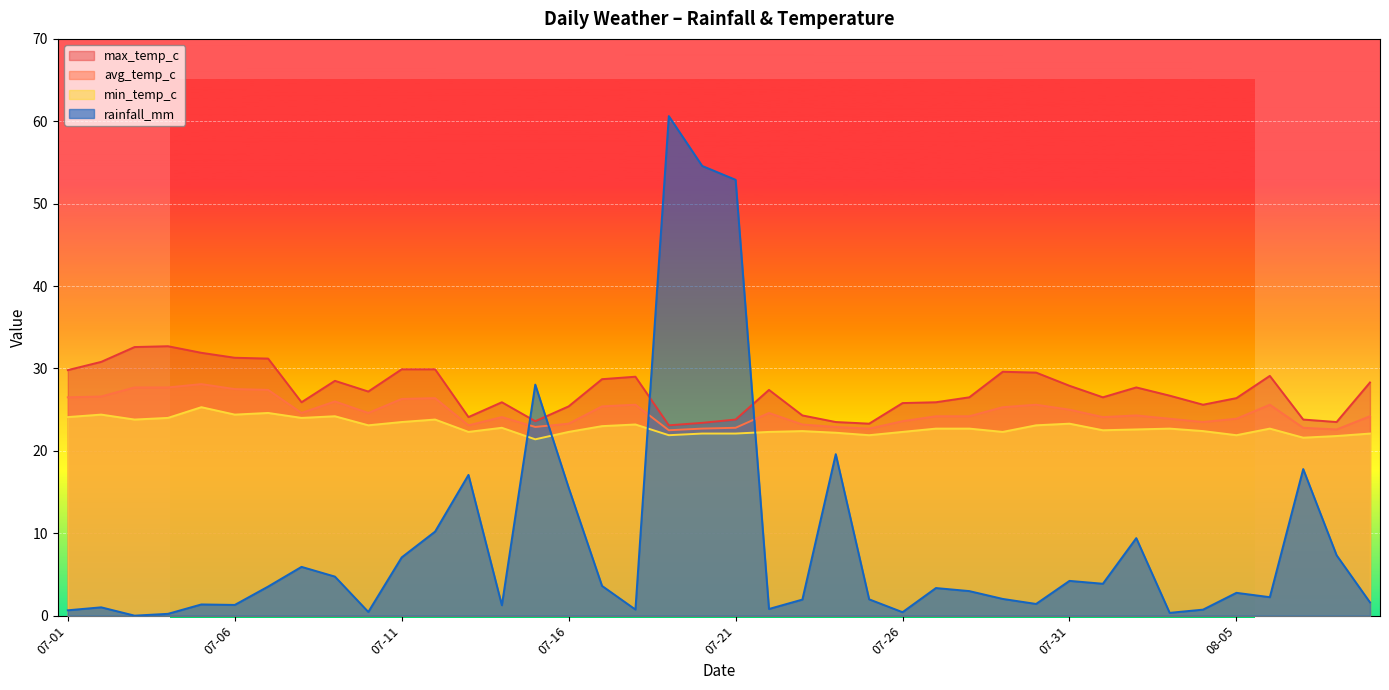

The value of rainfall_mm at 2024-07-05 is 0.4. True or false?

False